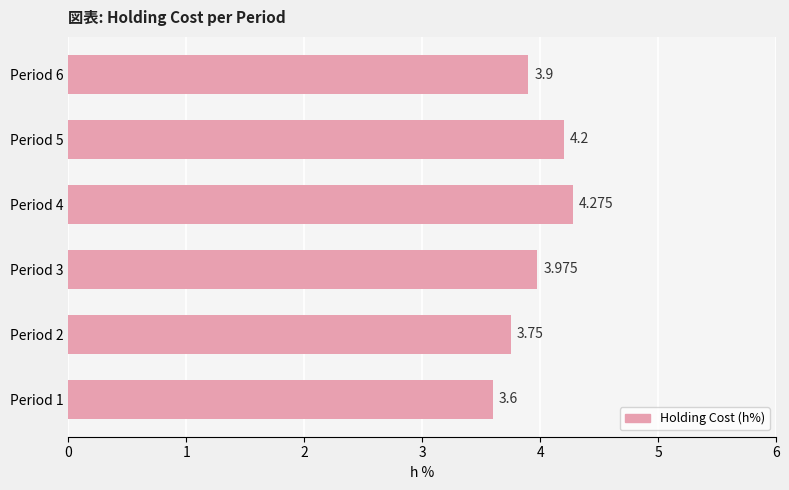

Count the number of categories in the chart.

6